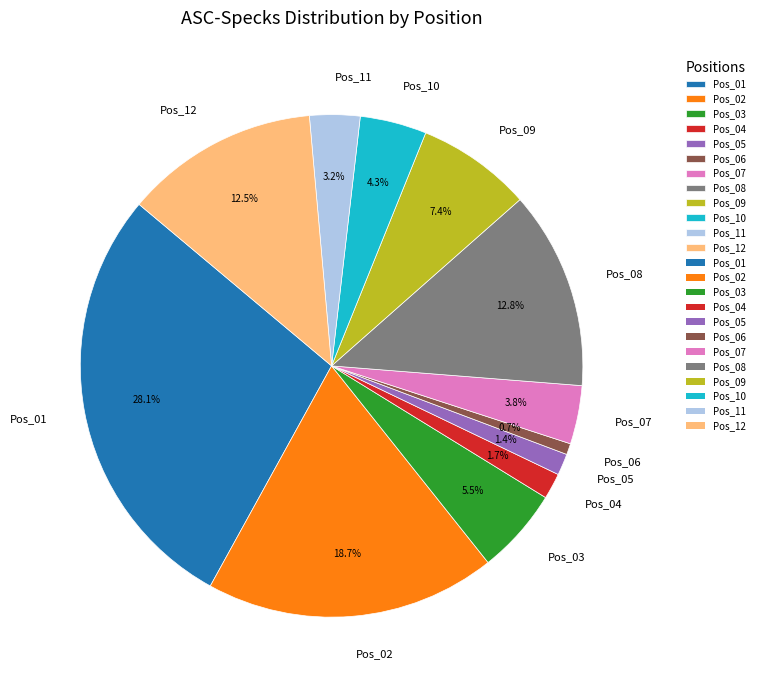

Between Pos_02 and Pos_05, which is larger?

Pos_02